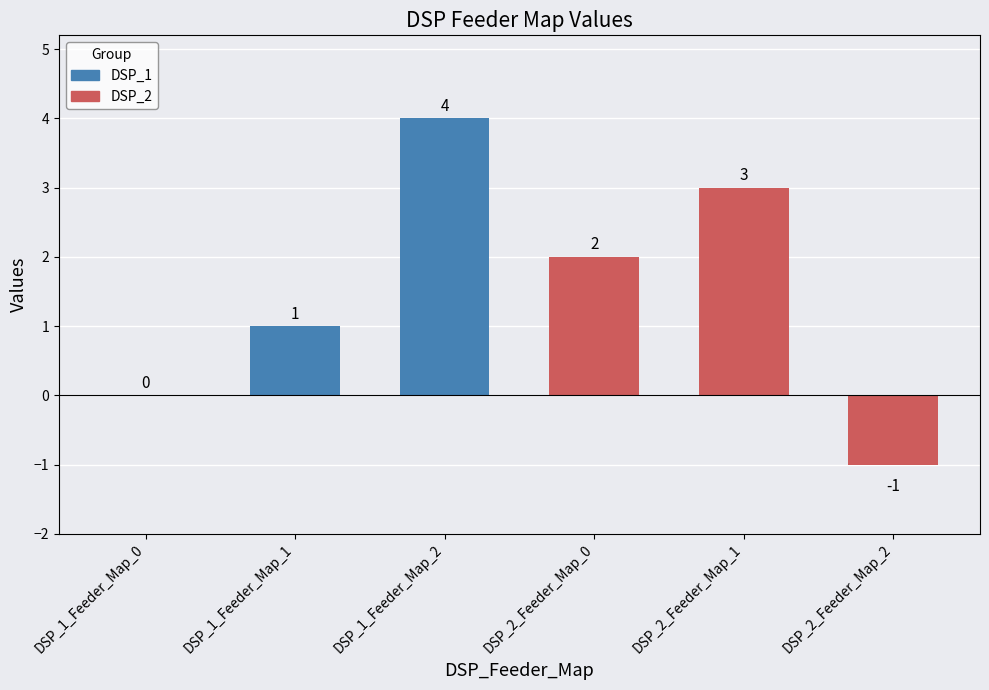

What value does the data have at DSP_1_Feeder_Map_2?

4